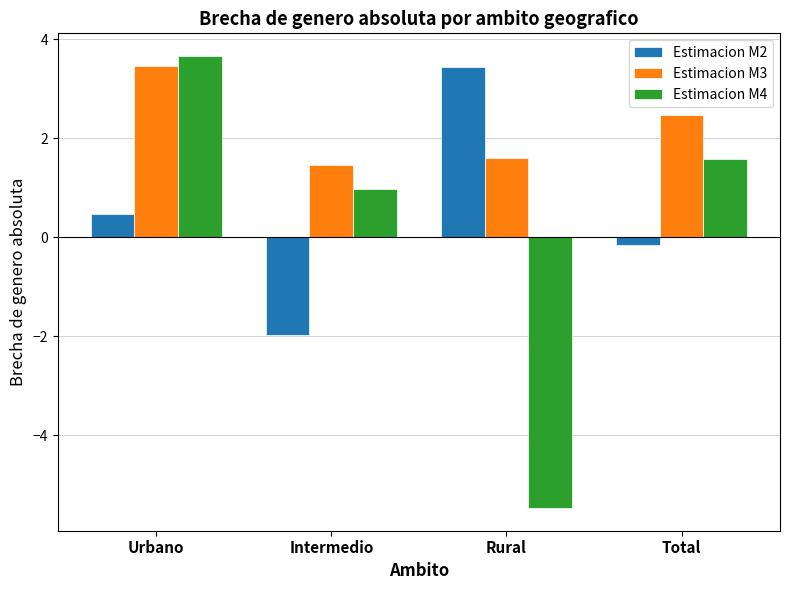

What is the difference between the highest and lowest values at Intermedio?

3.5